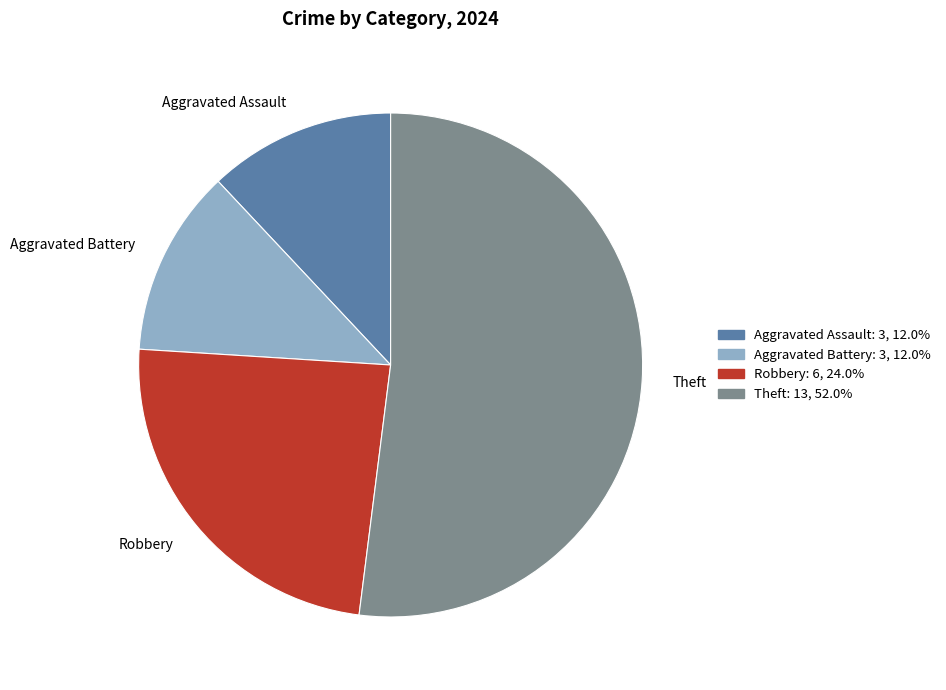

What is the majority slice?

Theft